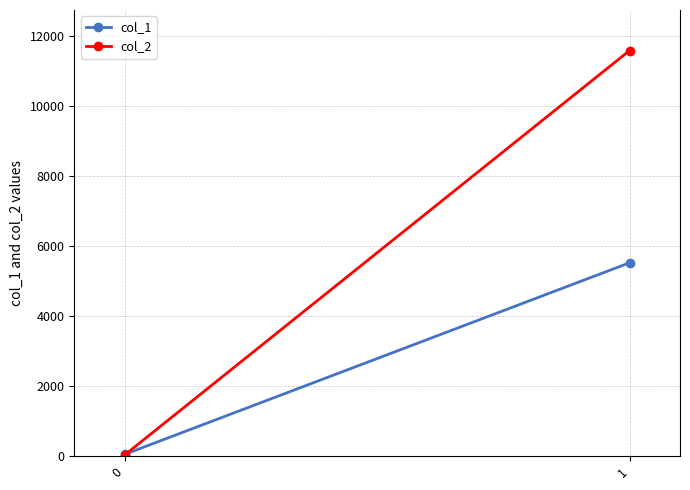

Which series has the largest total across all categories?

col_2